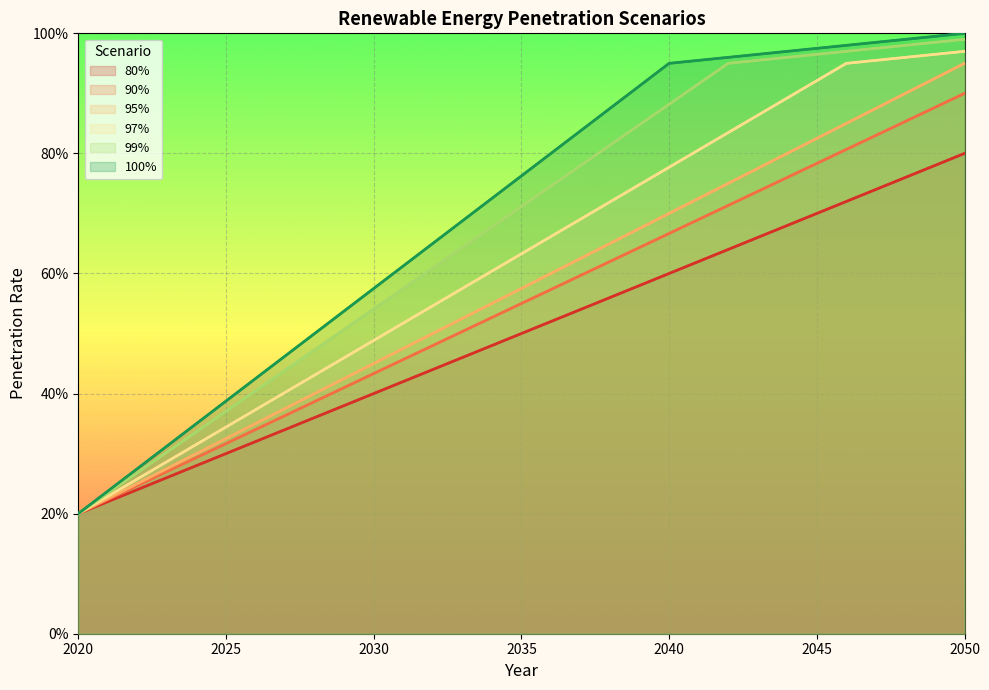

True or false: 95 has a value of 0.4 at 2023.

False